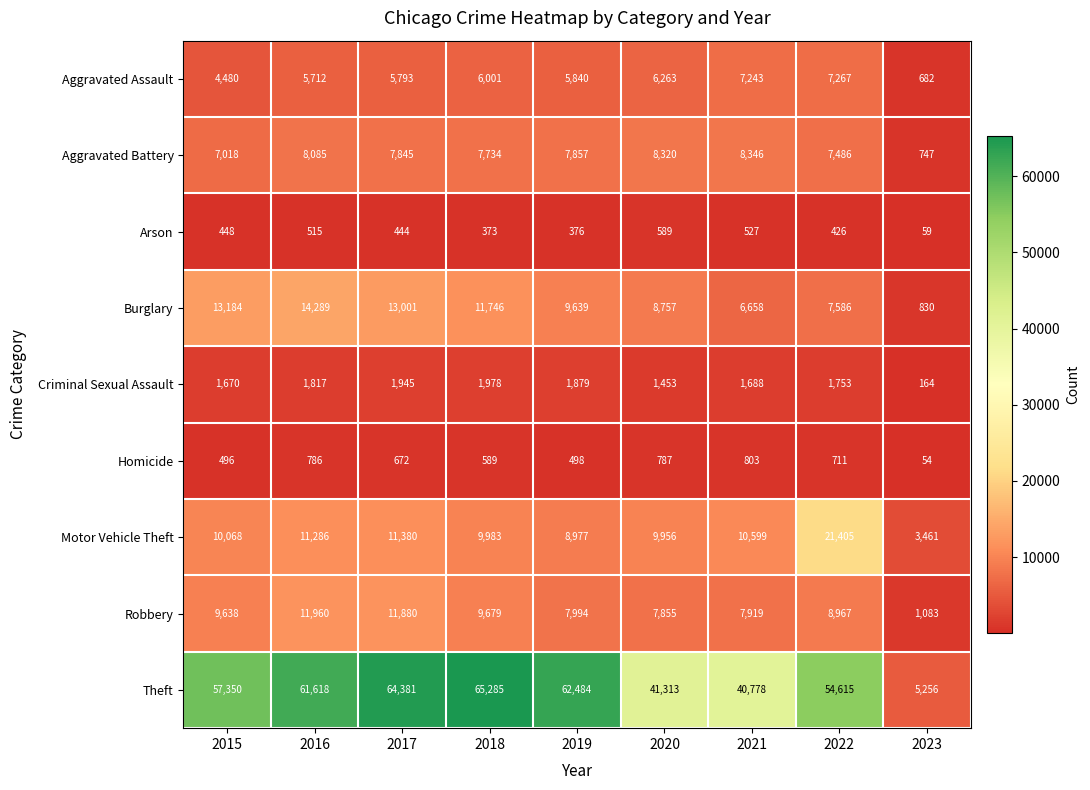

At which label does Robbery reach its peak?

2016